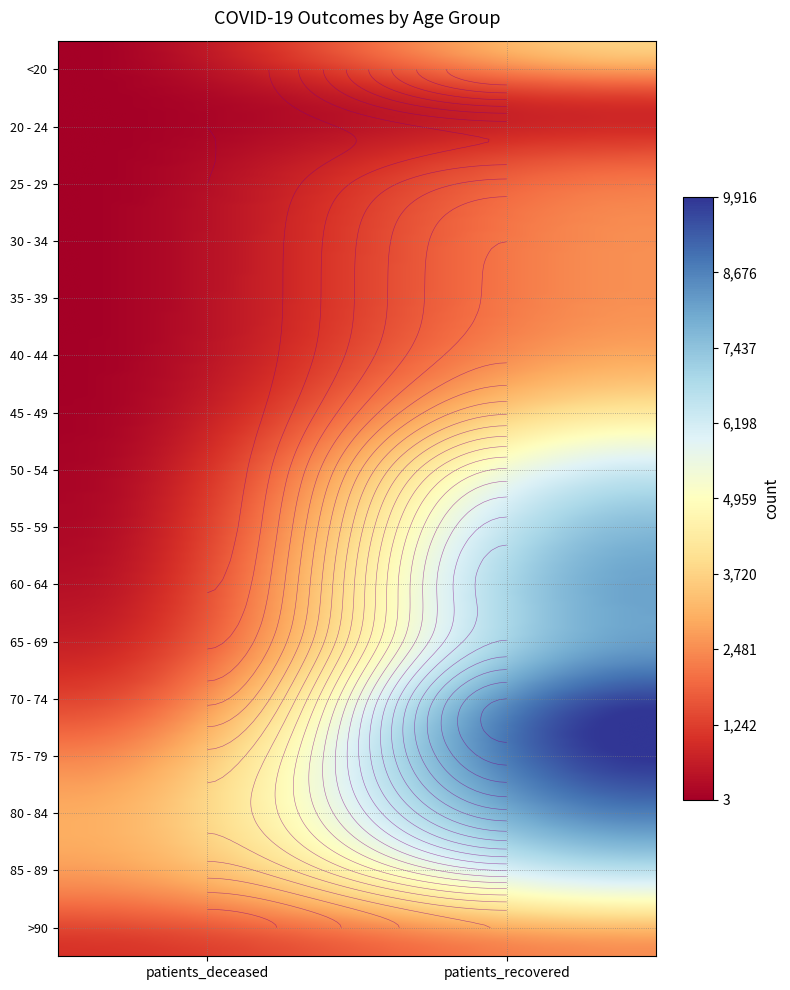

What is the difference between the highest and lowest values at 0?

2991